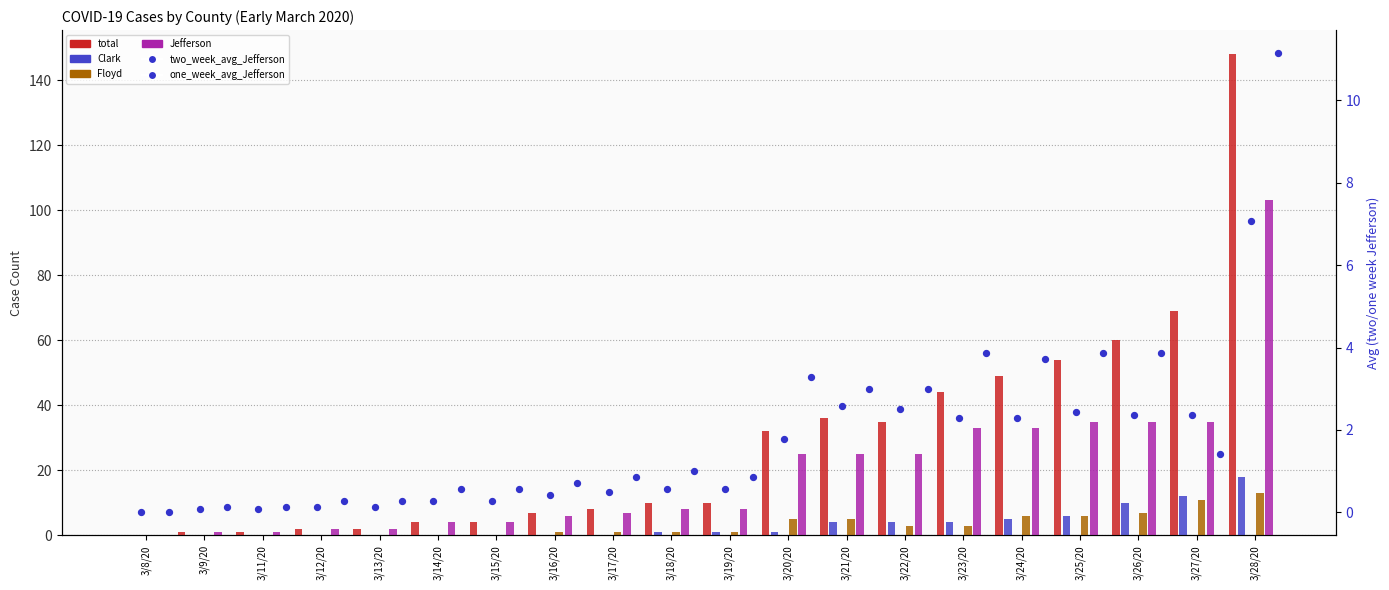

What is the total value across all series at 3/15/20?

8.9